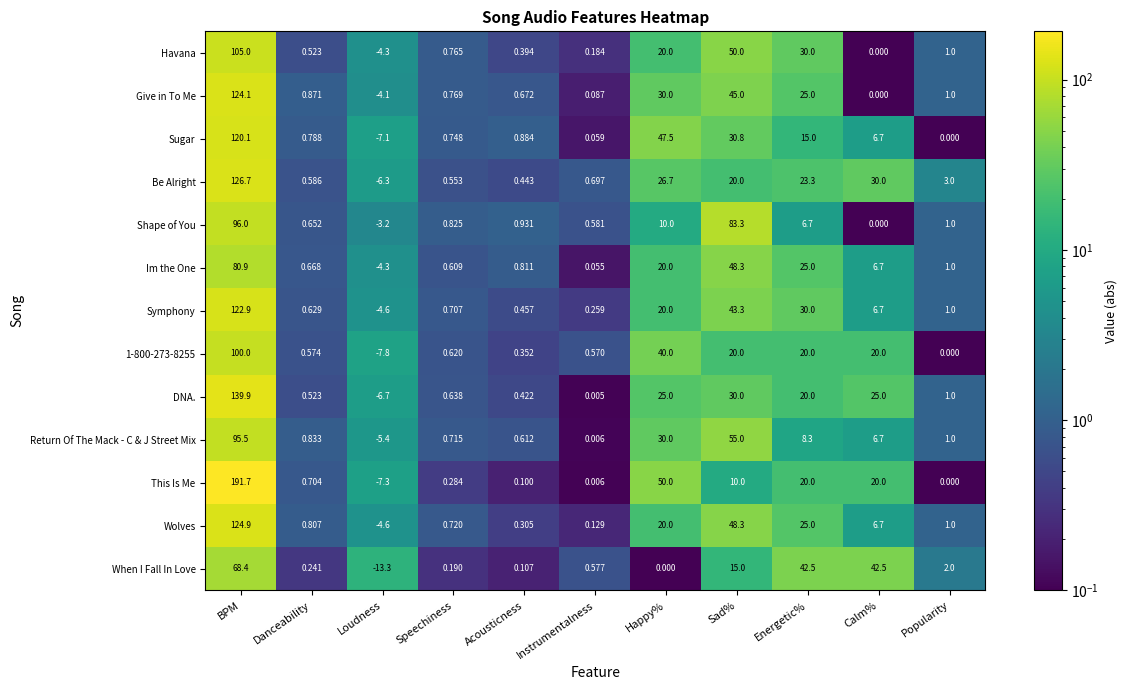

Is the value of Wolves at Sad% greater than the value of Im the One at Acousticness?

Yes